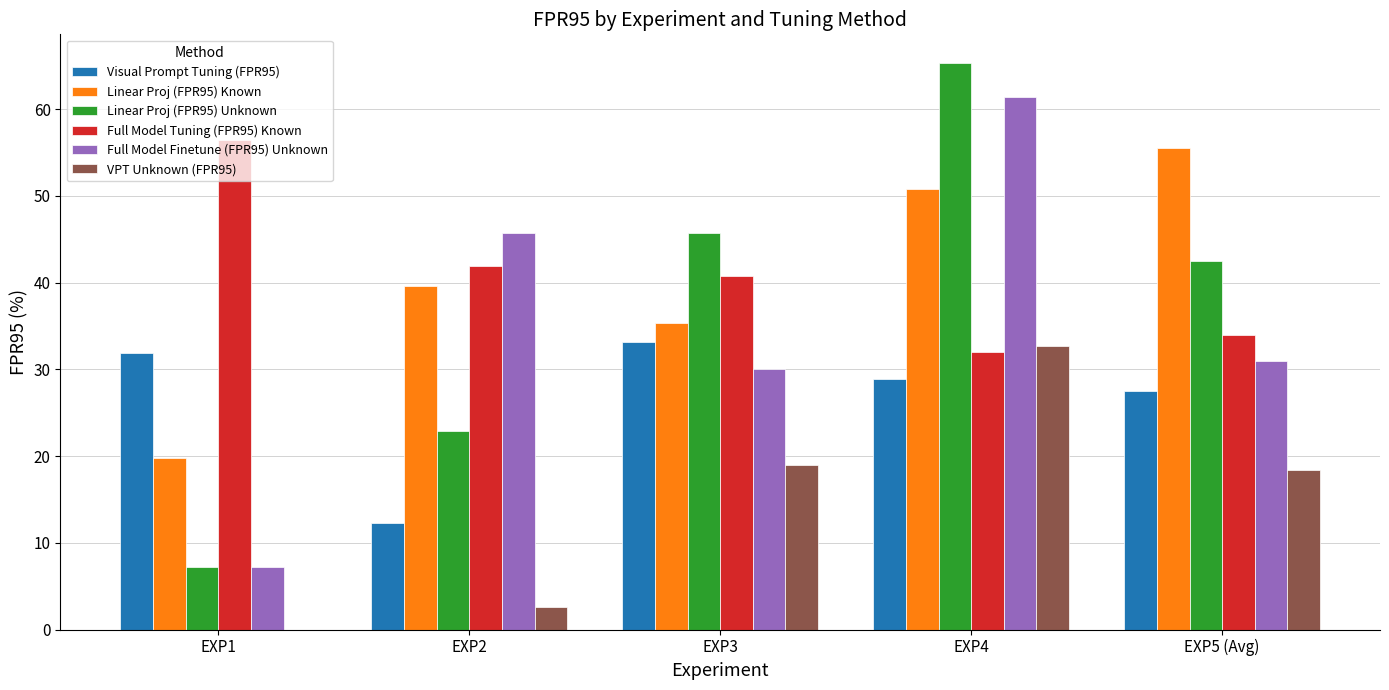

At which label is Full Model Tuning (FPR95) Known closest to 44?

EXP2